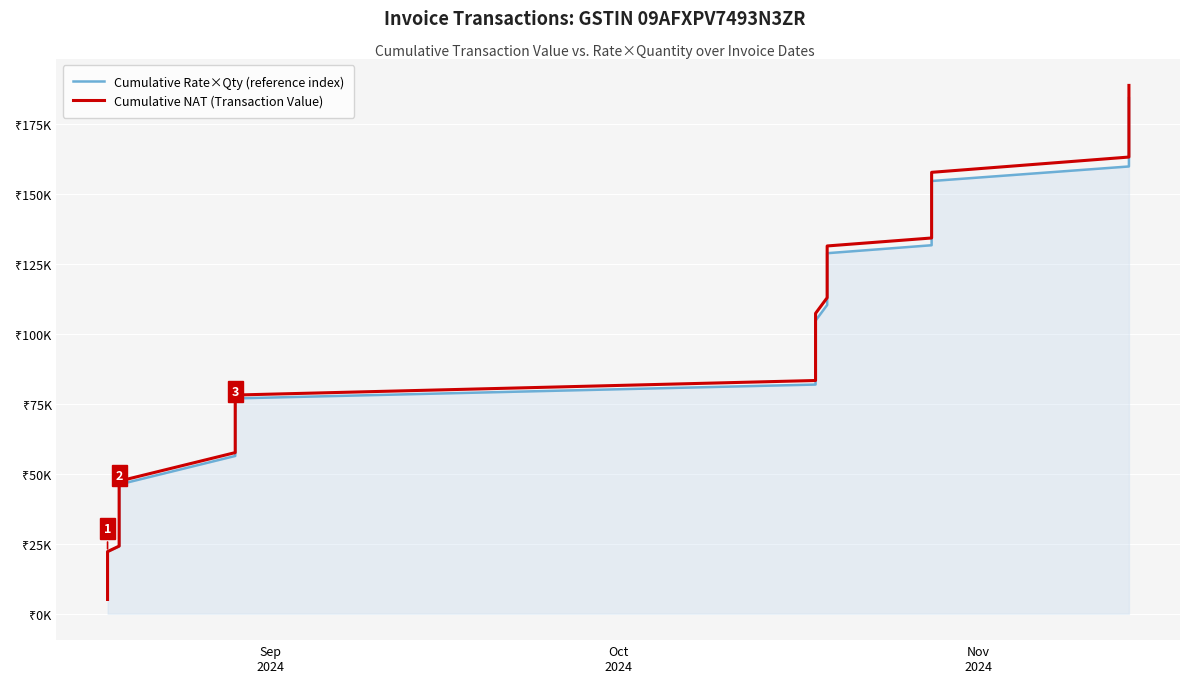

Rank the series by their maximum value, from lowest to highest.

Cumulative Rate×Qty (reference index), Cumulative NAT (Transaction Value)